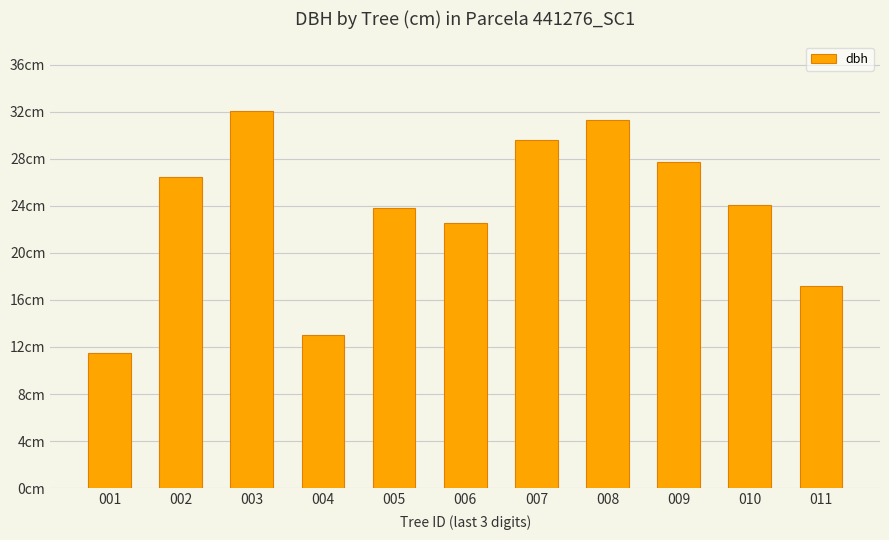

What is the change in value from 006 to 008?

+8.8